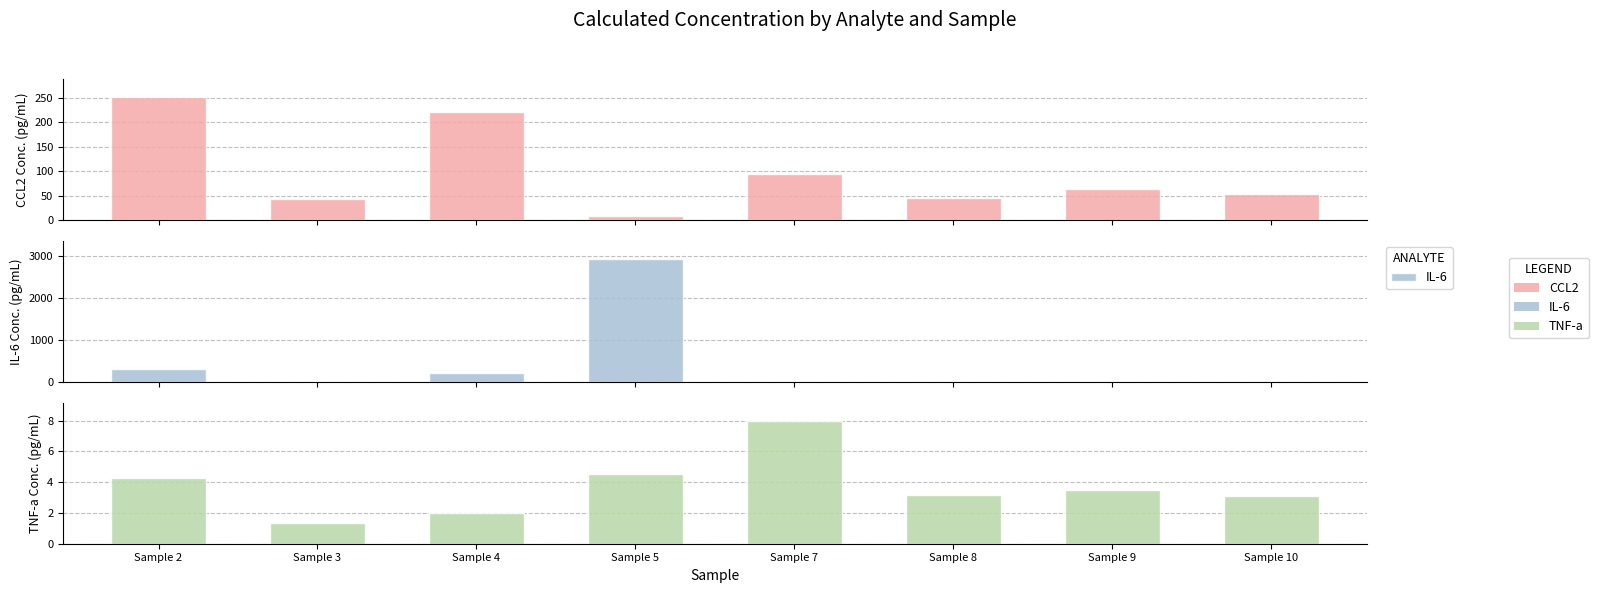

What is the difference between the maximum and minimum values in the CCL2 series?

242.6